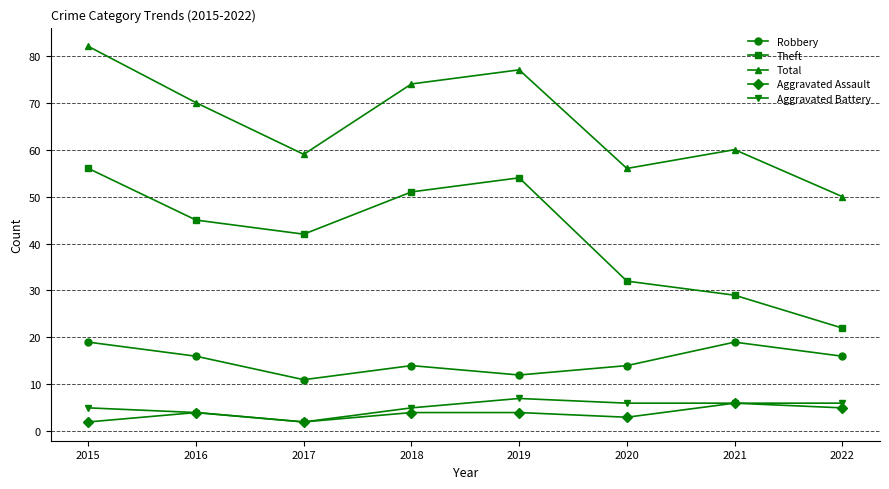

What is the maximum value shown in the chart?

82